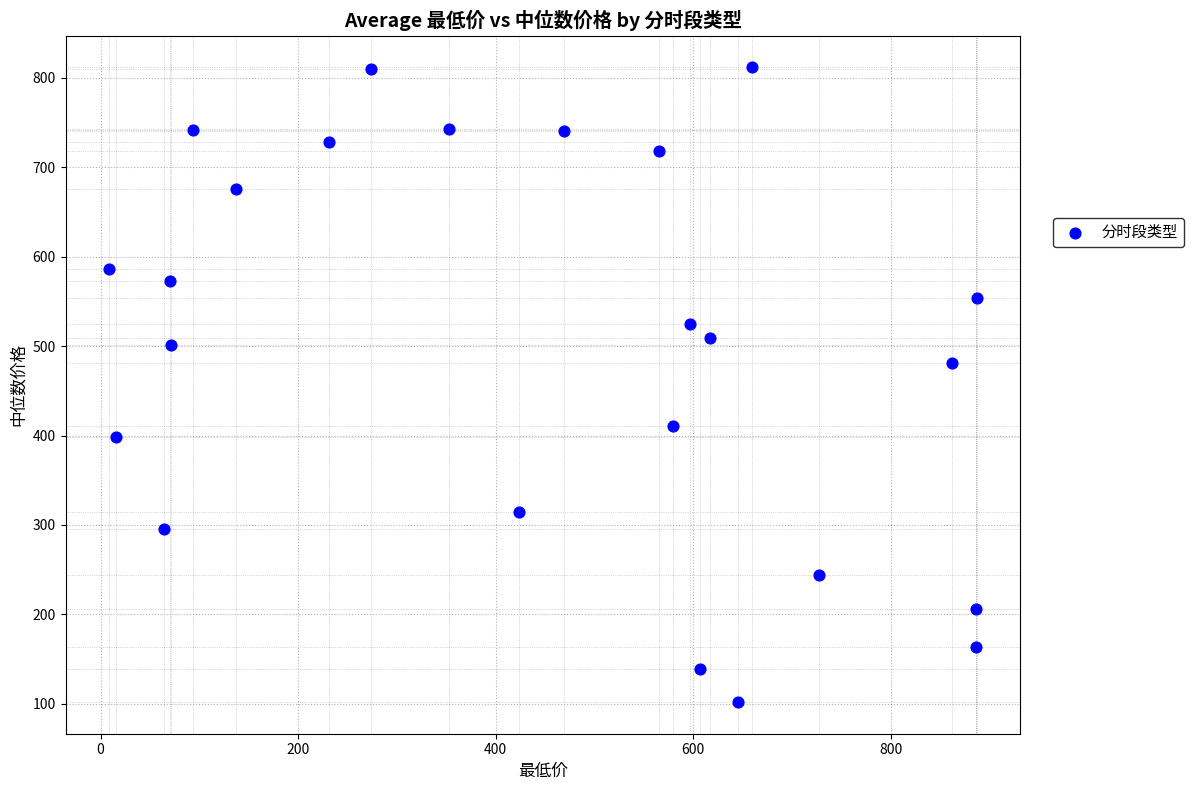

What Y value in the scatter plot is closest to 456?

480.5